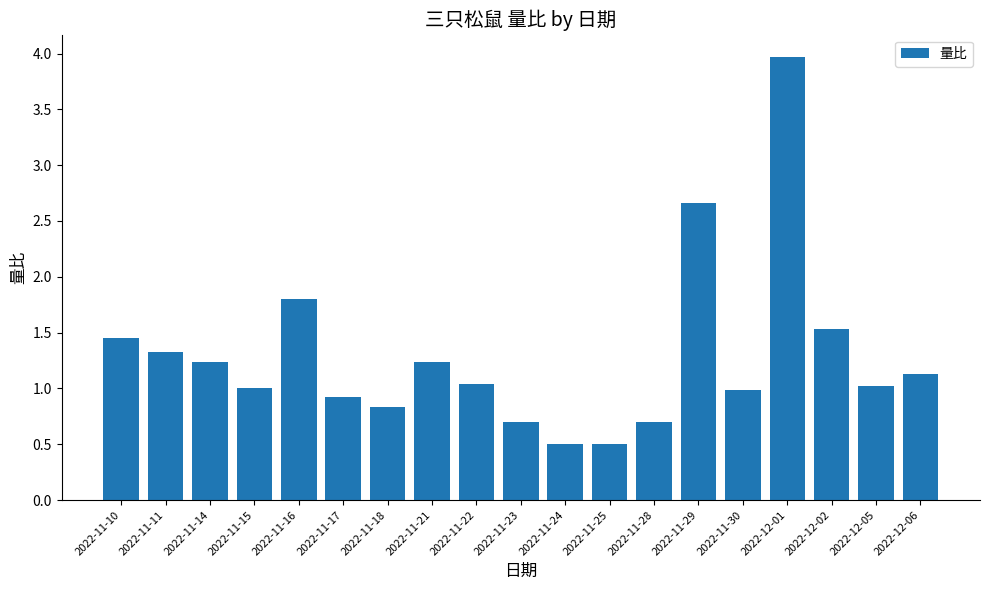

At which label is the value closest to 2?

2022-11-16